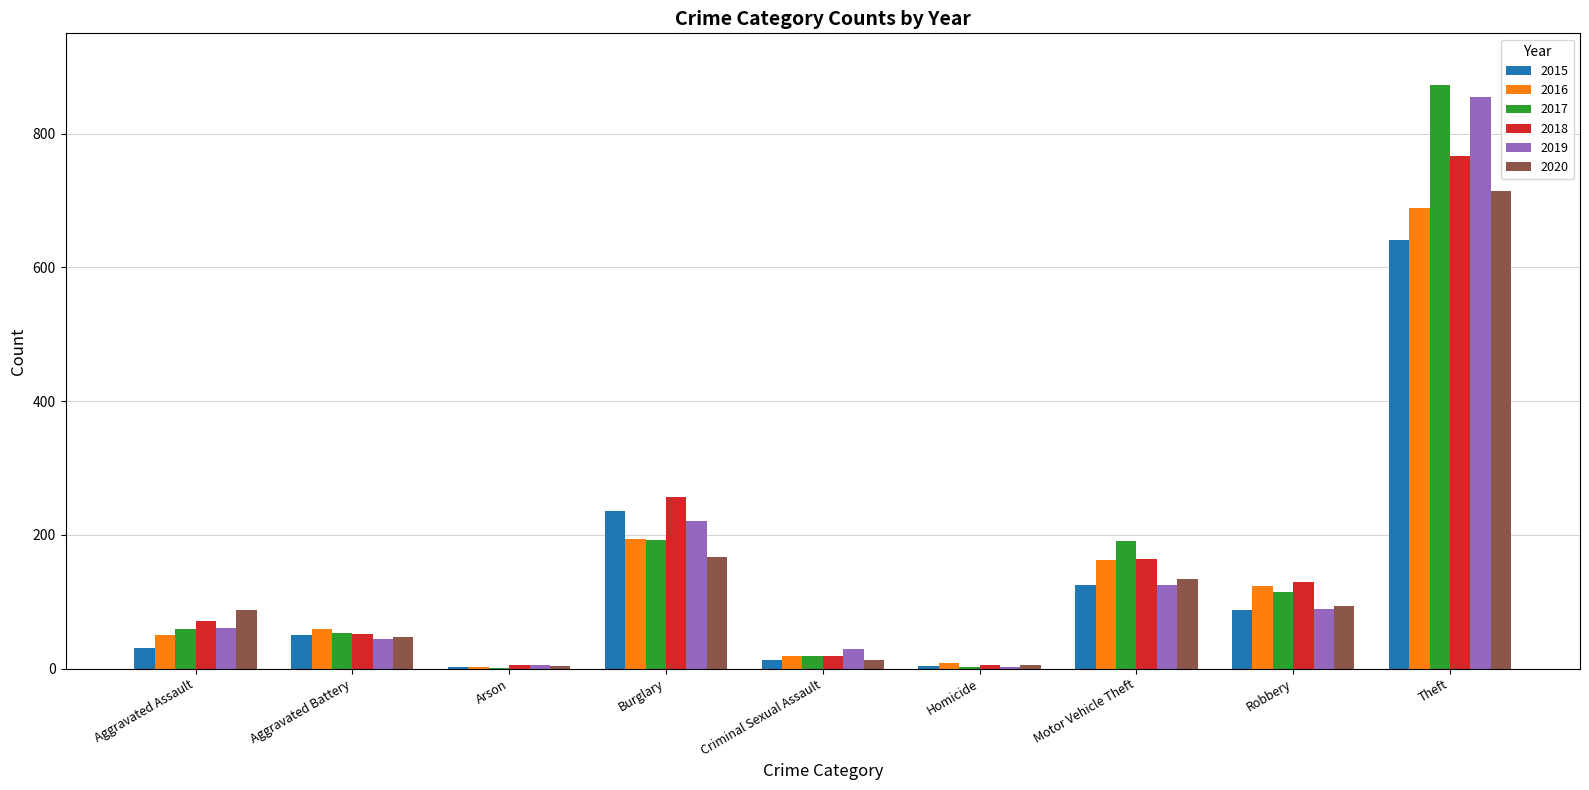

What is the maximum value for 2018?

767